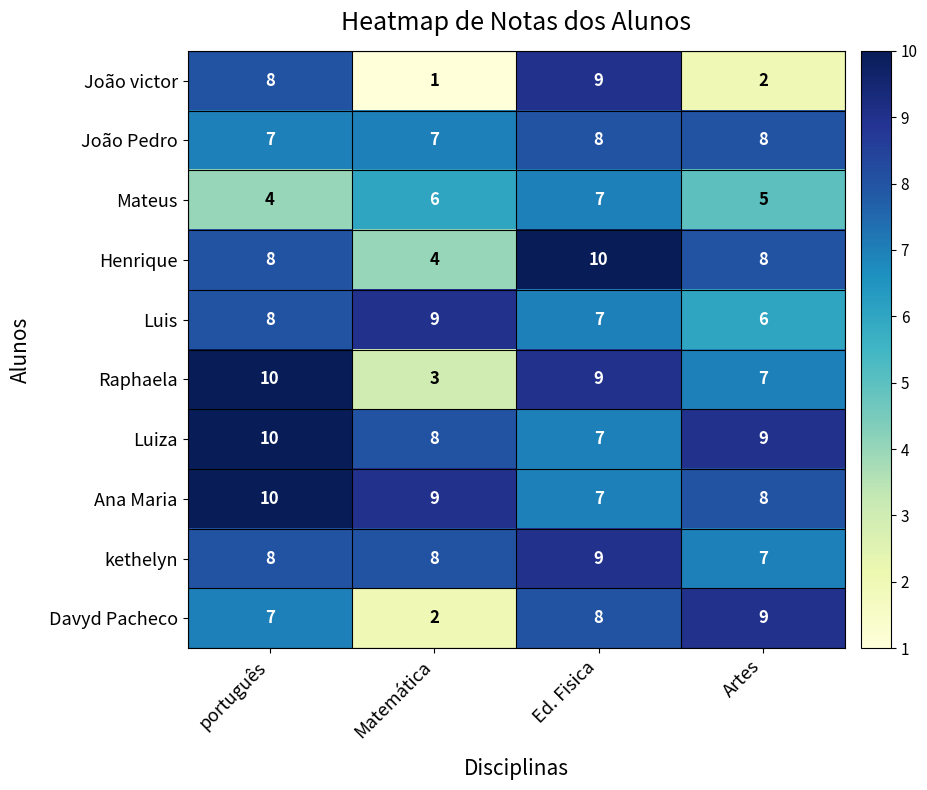

What is the maximum value for Henrique?

10